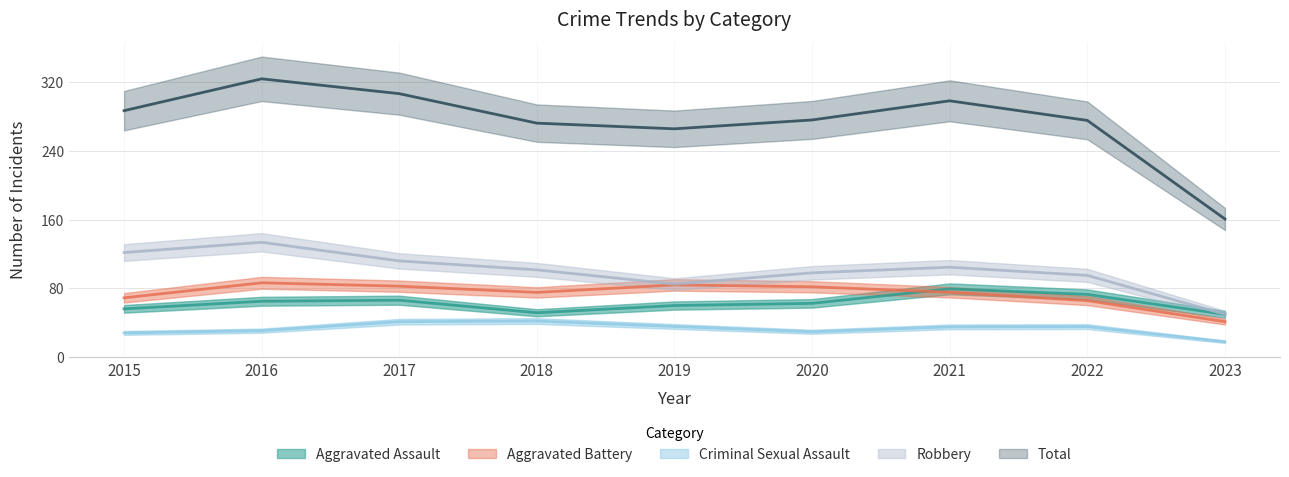

Is it true that Aggravated Assault equals 19 at 2019?

False